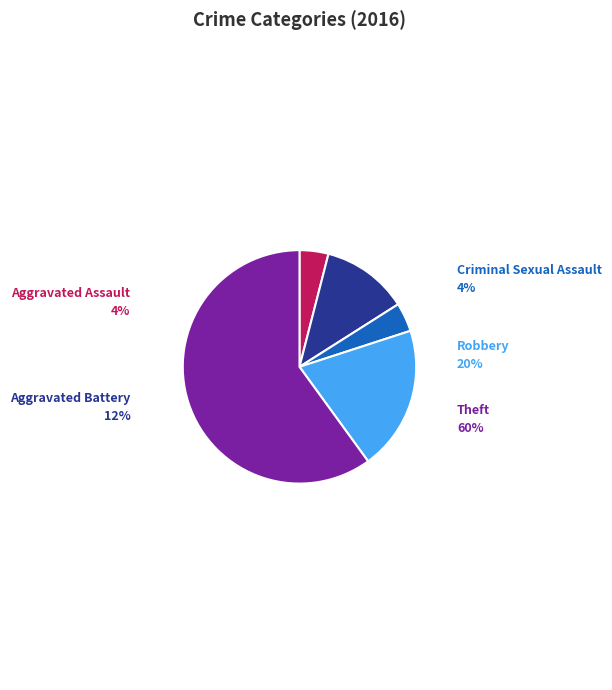

Which slice is the largest?

Theft